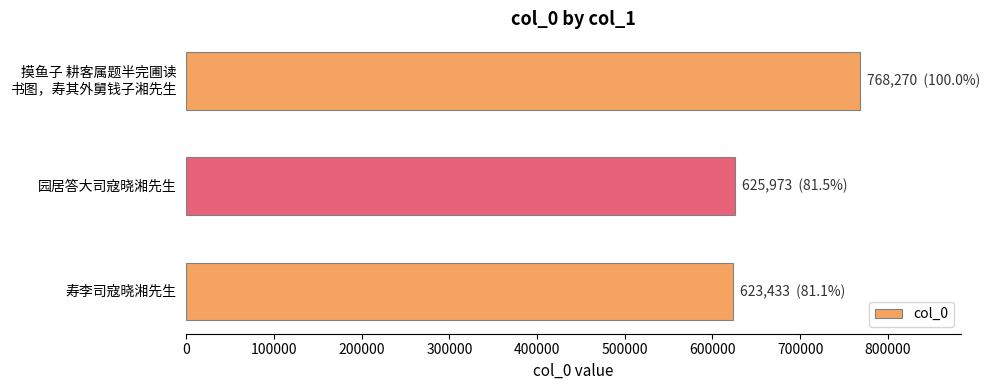

What is the ratio of the value at 寿李司寇晓湘先生 to the value at 园居答大司寇晓湘先生?

1.0